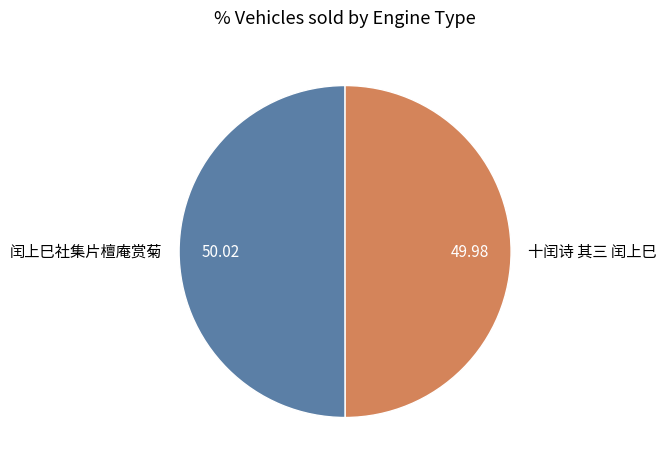

What is the ratio of the value at 十闰诗 其三 闰上巳 to the value at 闰上巳社集片檀庵赏菊?

1.0